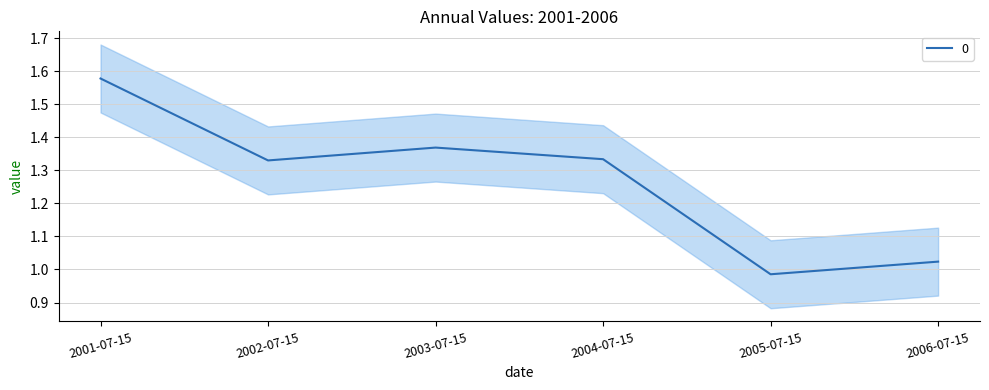

Reading right to left, what are all the values shown in this chart?

2006-07-15=1.0	2005-07-15=1.0	2004-07-15=1.3	2003-07-15=1.4	2002-07-15=1.3	2001-07-15=1.6